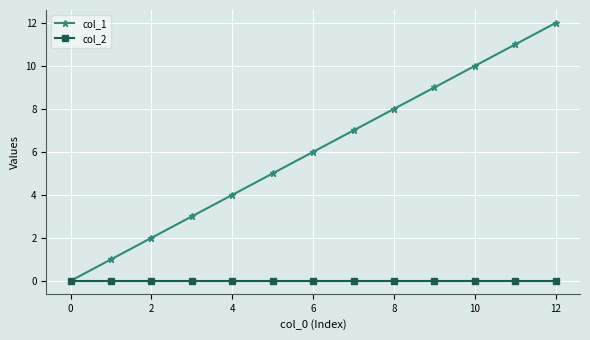

Which series has the largest range (max minus min)?

col_1